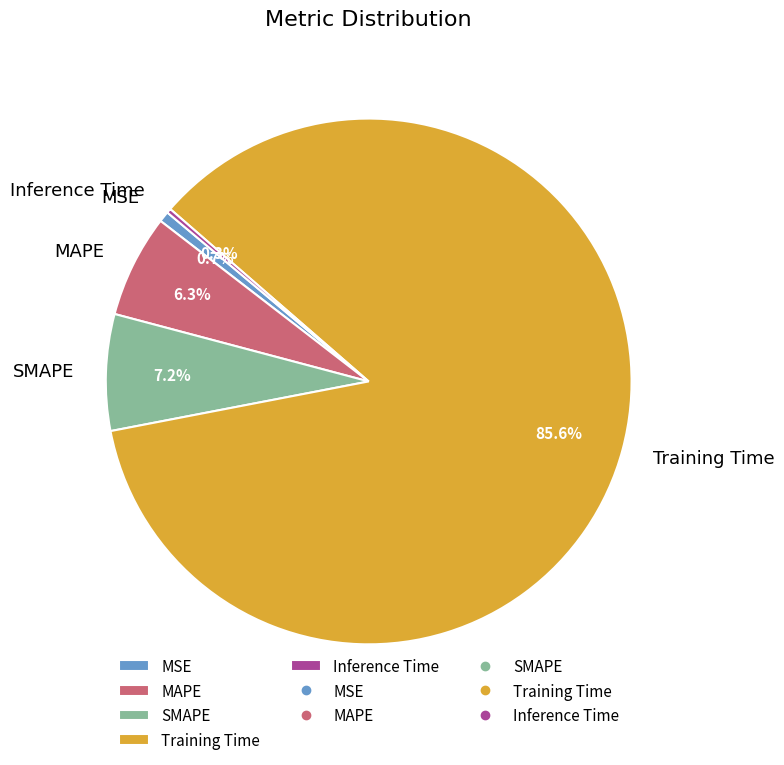

Which has a higher value, Training Time or MSE?

Training Time